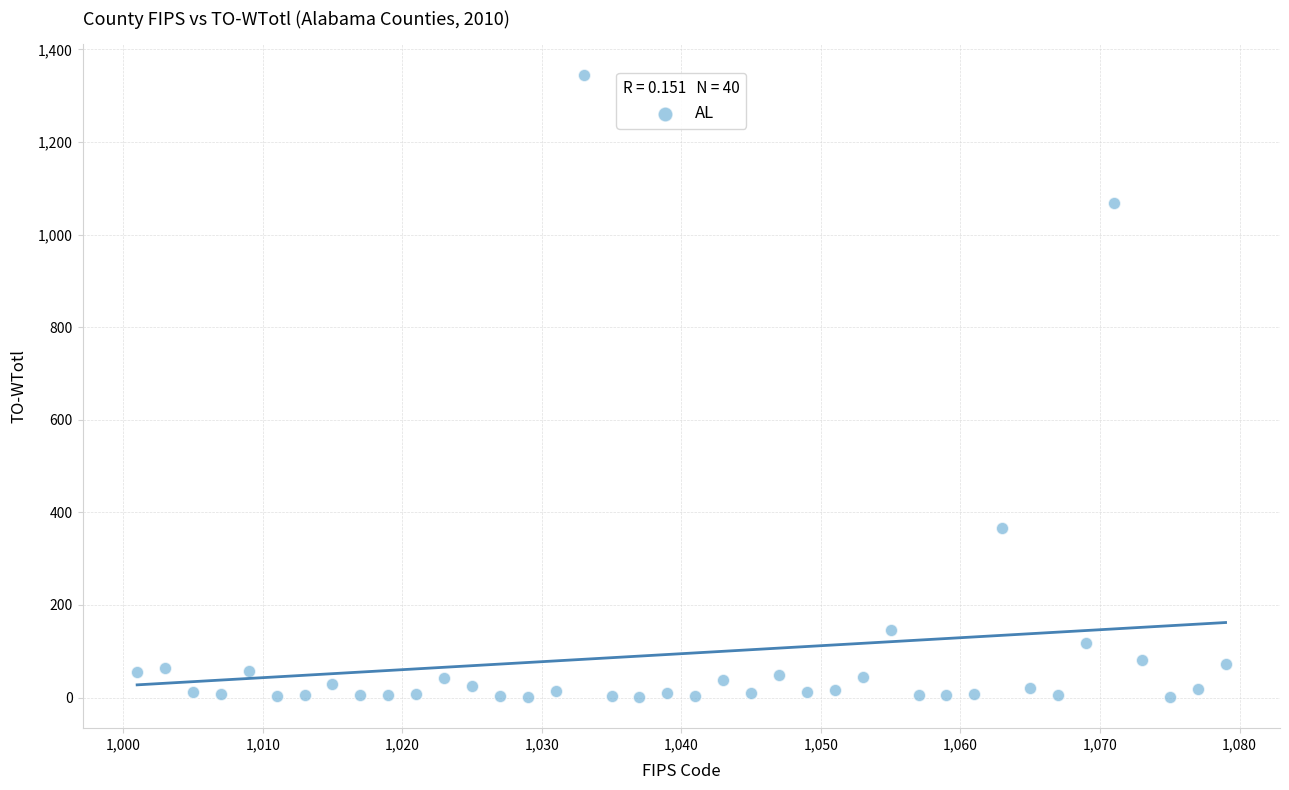

What is the range of X values (max minus min)?

78.0